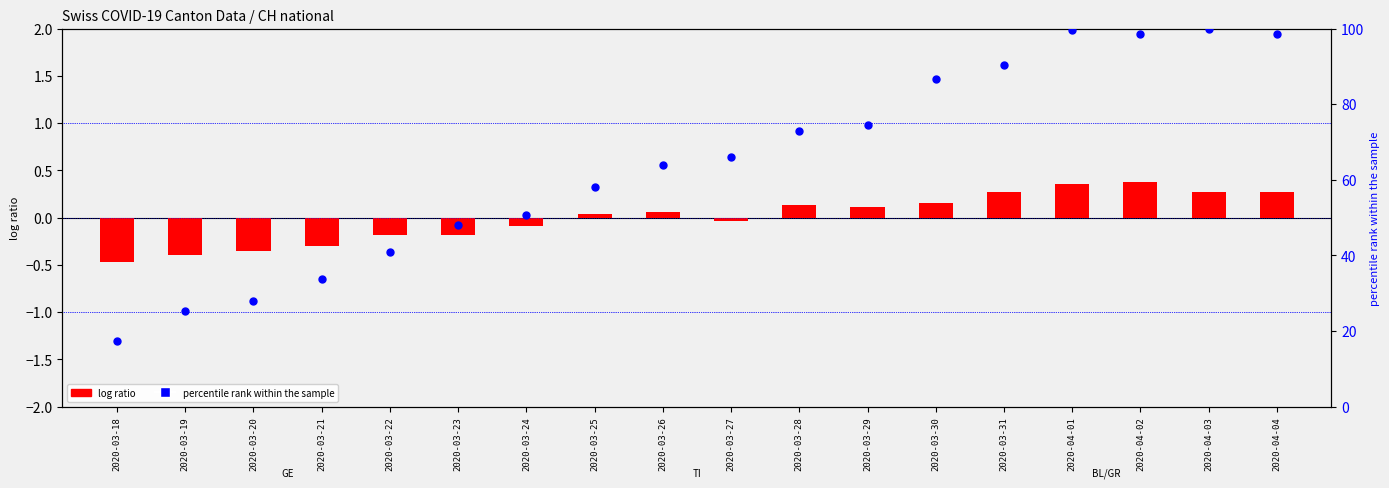

Which series reaches the minimum Y coordinate?

TI (log ratio)